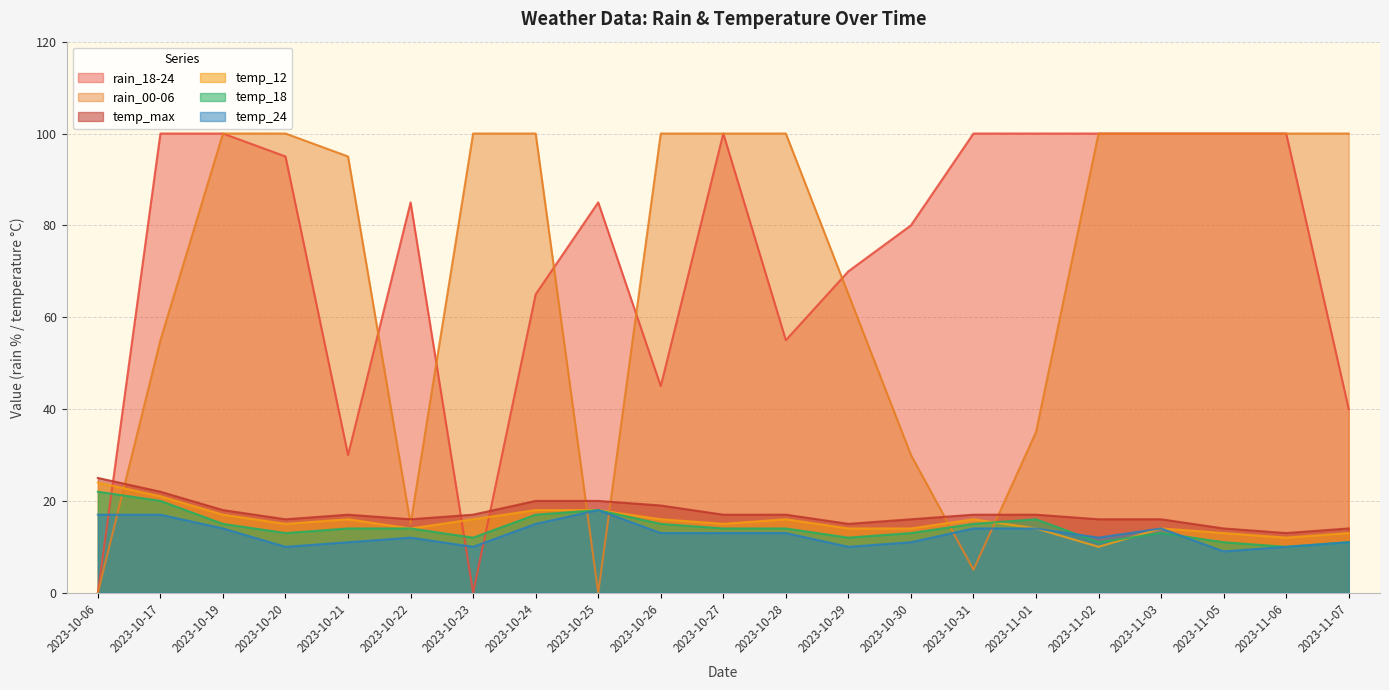

True or false: temp_max and temp_24 cross at least once.

False